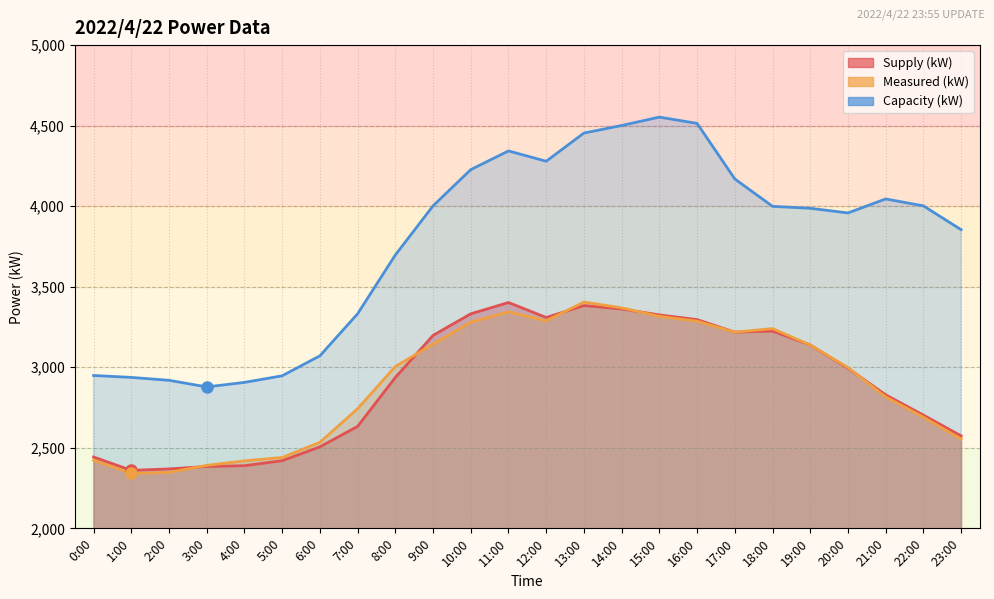

Reading left to right, transcribe all the data shown in this chart.

Supply (kW): 0:00=2443	1:00=2360	2:00=2369	3:00=2384	4:00=2389	5:00=2420	6:00=2506	7:00=2633	8:00=2937	9:00=3198	10:00=3332	11:00=3402	12:00=3309	13:00=3383	14:00=3362	15:00=3325	16:00=3296	17:00=3218	18:00=3225	19:00=3138	20:00=2994	21:00=2829	22:00=2703	23:00=2574
Measured (kW): 0:00=2423	1:00=2341	2:00=2347	3:00=2391	4:00=2419	5:00=2440	6:00=2534	7:00=2743	8:00=3005	9:00=3143	10:00=3280	11:00=3344	12:00=3288	13:00=3405	14:00=3369	15:00=3316	16:00=3286	17:00=3218	18:00=3240	19:00=3138	20:00=2998	21:00=2816	22:00=2690	23:00=2554
Capacity (kW): 0:00=2949	1:00=2937	2:00=2919	3:00=2878	4:00=2906	5:00=2947	6:00=3071	7:00=3332	8:00=3697	9:00=4002	10:00=4227	11:00=4343	12:00=4279	13:00=4454	14:00=4501	15:00=4553	16:00=4514	17:00=4169	18:00=3999	19:00=3987	20:00=3958	21:00=4045	22:00=4002	23:00=3854